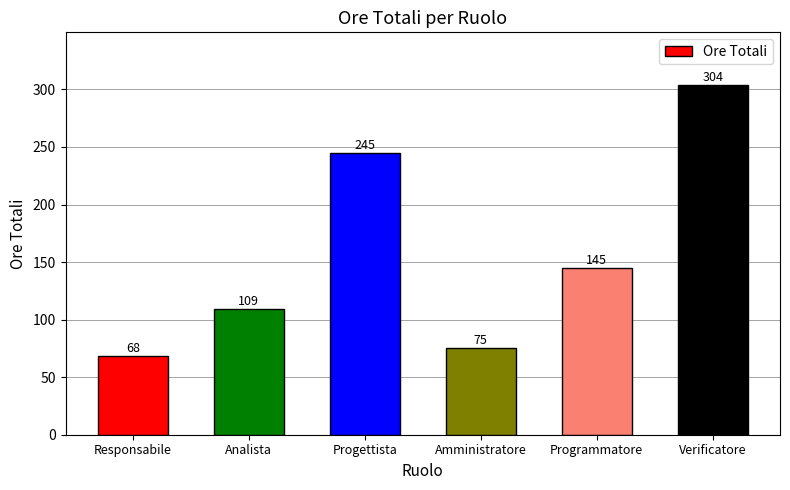

What is the ratio of the value at Progettista to the value at Amministratore?

3.3